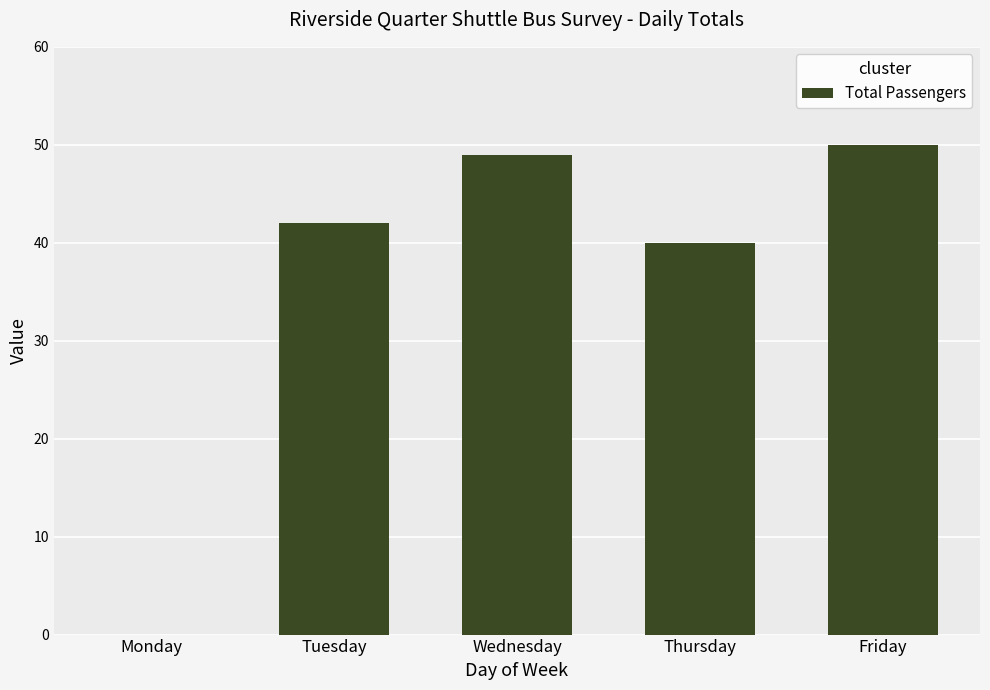

How many data points does each series have?

5